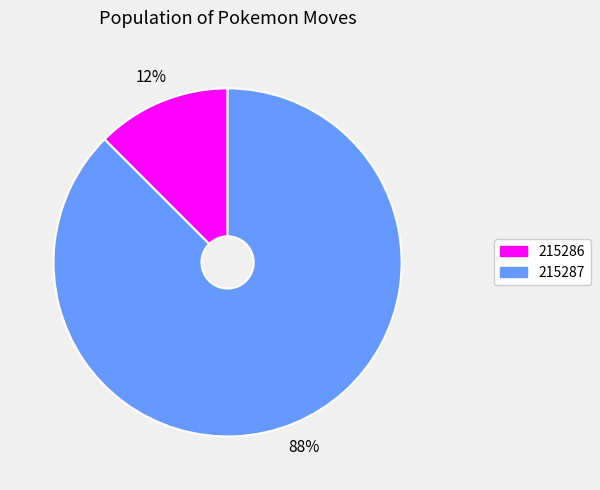

To the nearest percent, what is the combined percentage of 215286 and 215287?

100%